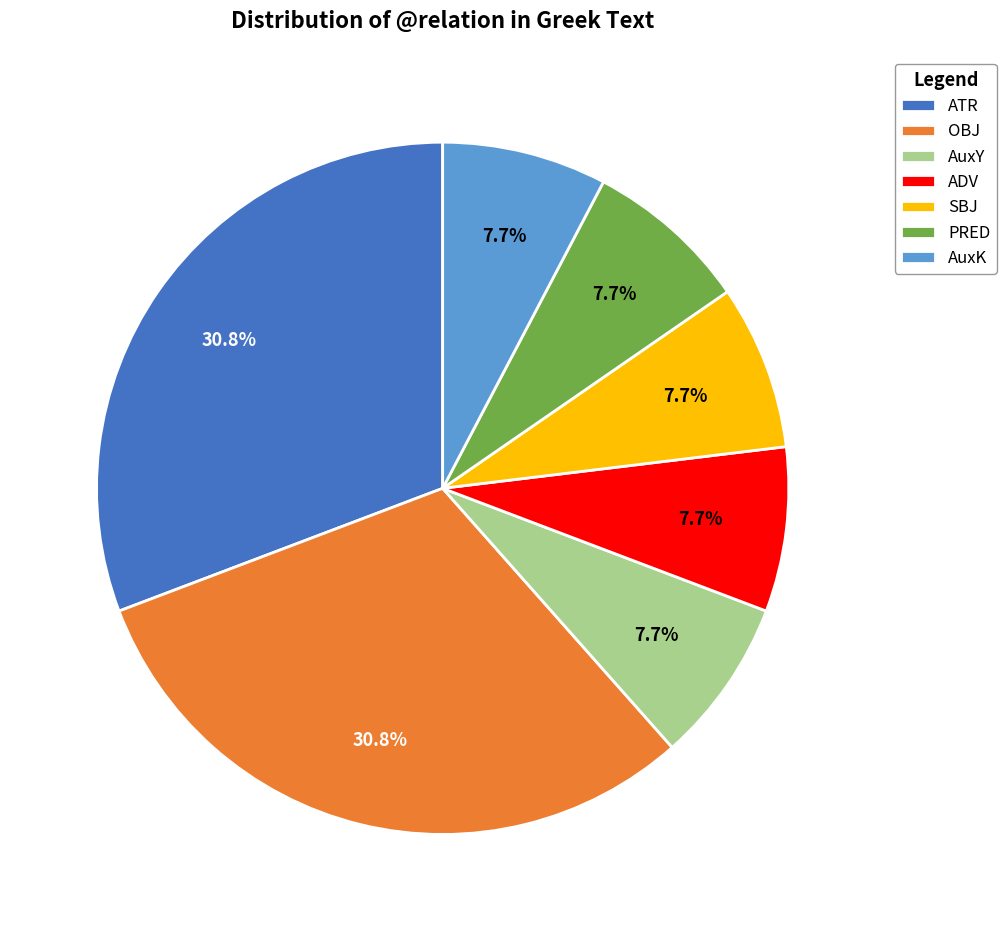

Approximately how many times larger is the value at PRED compared to AuxY?

1.0